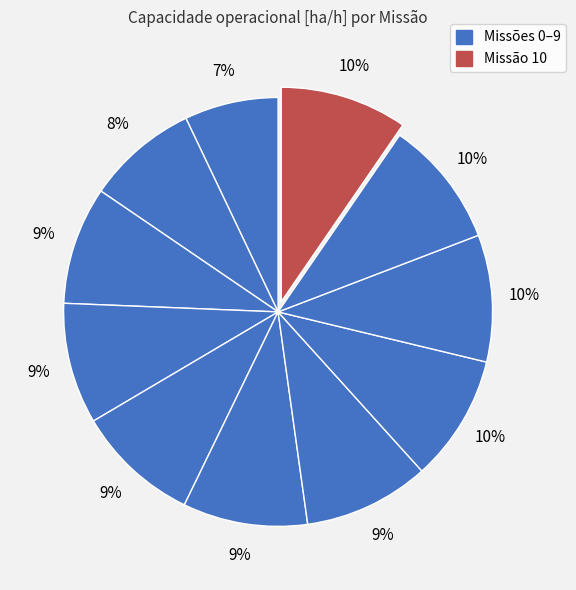

Rank the categories by value from highest to lowest.

9, 10, 8, 7, 6, 5, 4, 3, 2, 1, 0